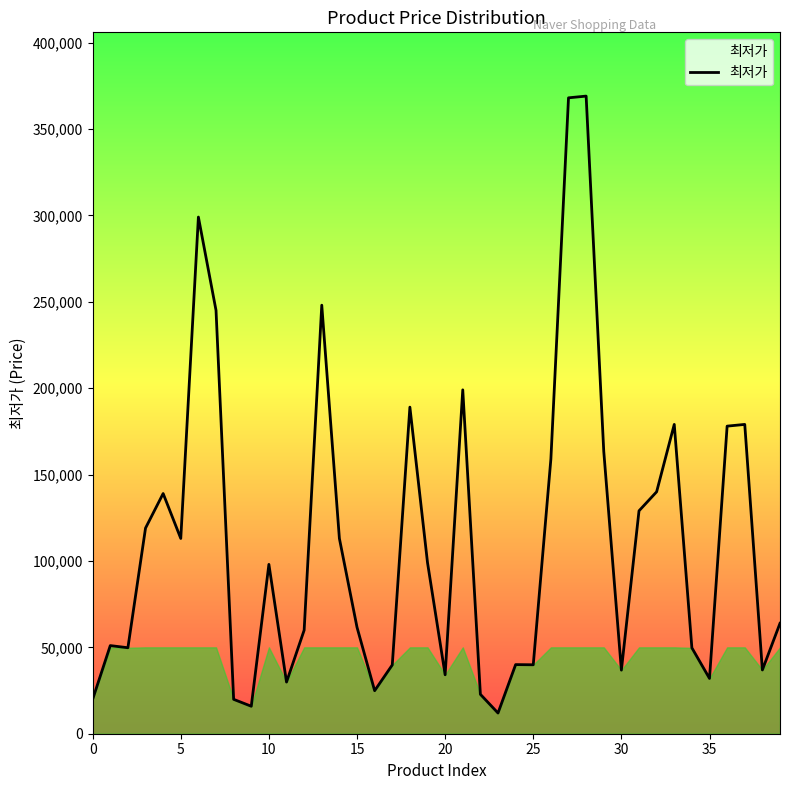

What is the difference between the maximum and minimum values?

357030